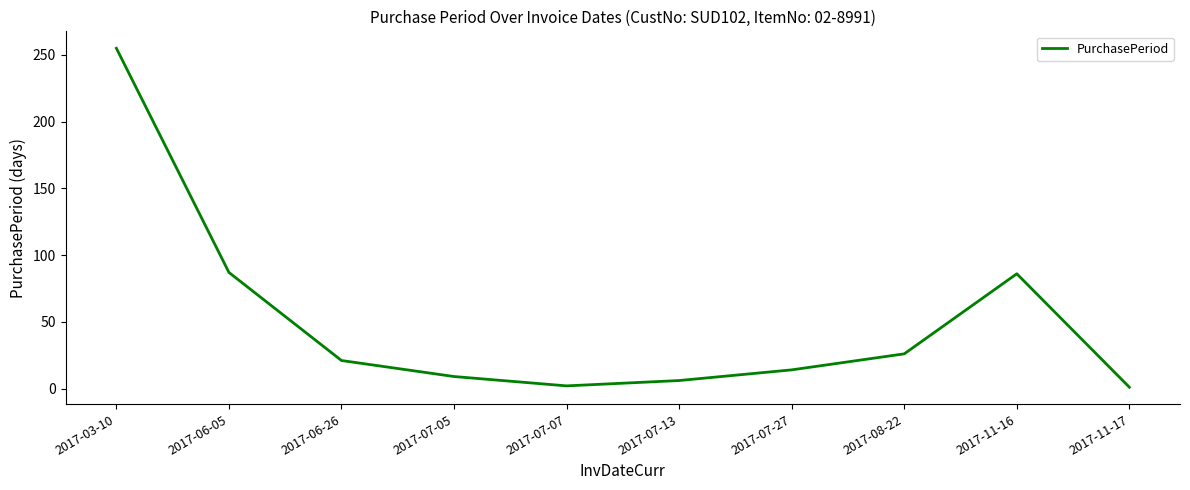

Is this an area chart (filled region under the line)?

No